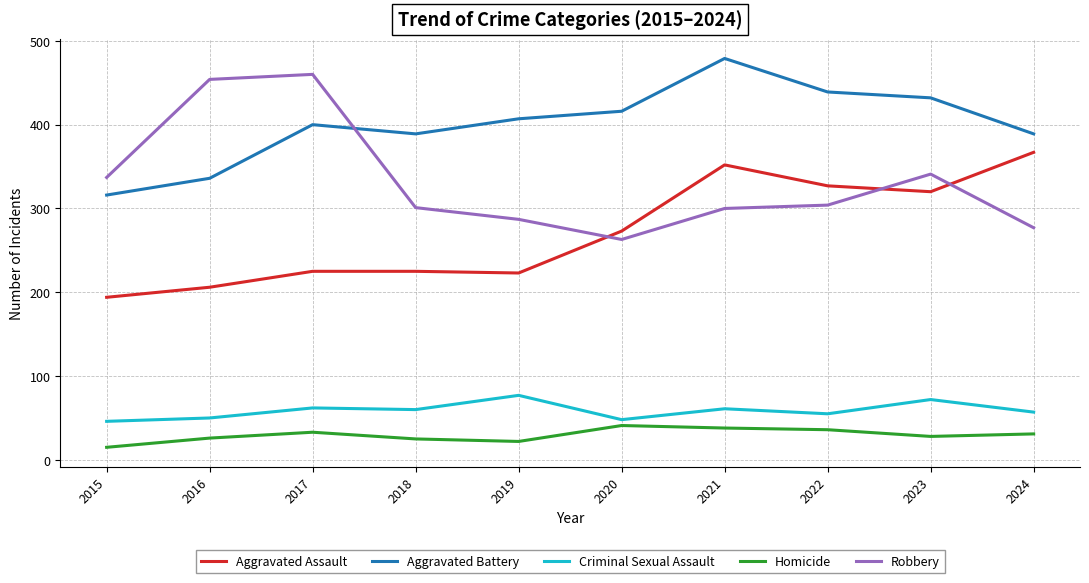

Where is Robbery nearest to the value 361?

2023